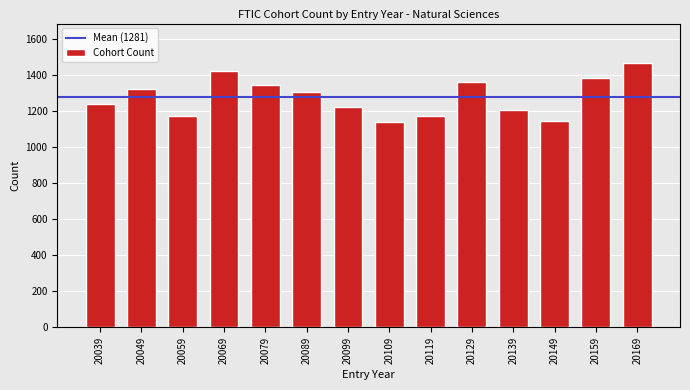

What is the sum of all values?

17936